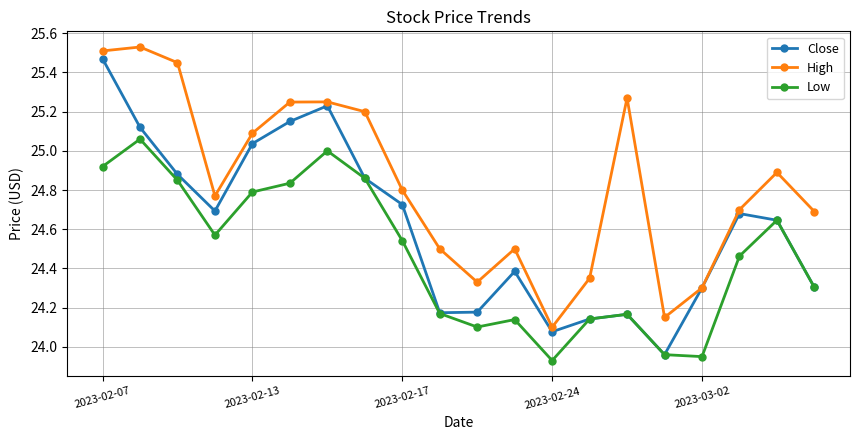

Rank the series by their average value, from lowest to highest.

Low, Close, High